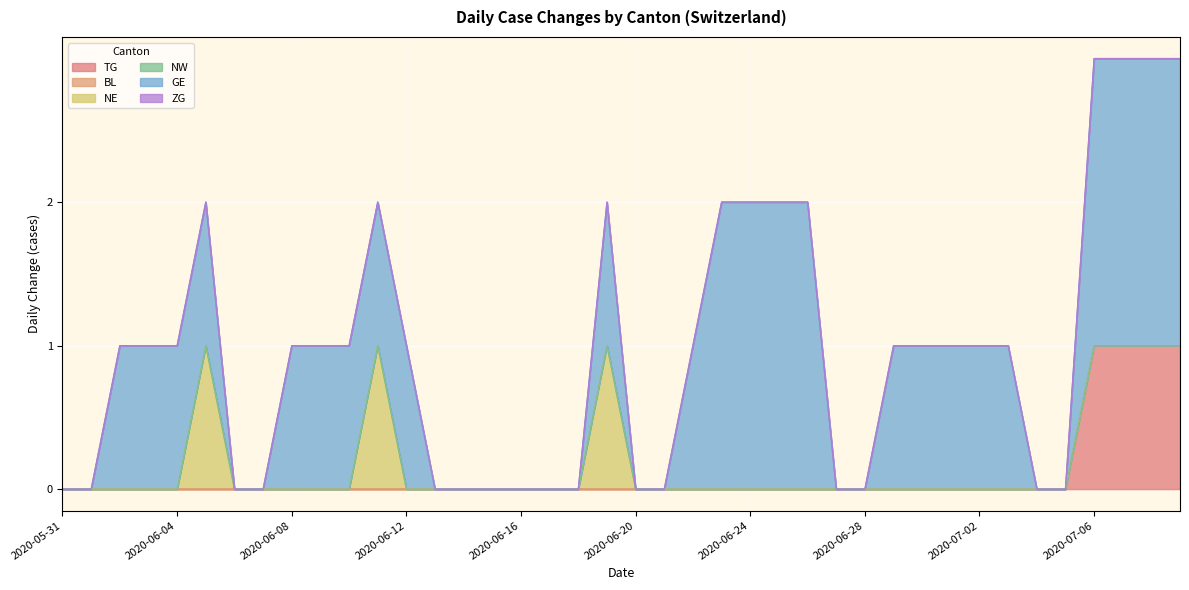

How many distinct data groups are displayed?

6